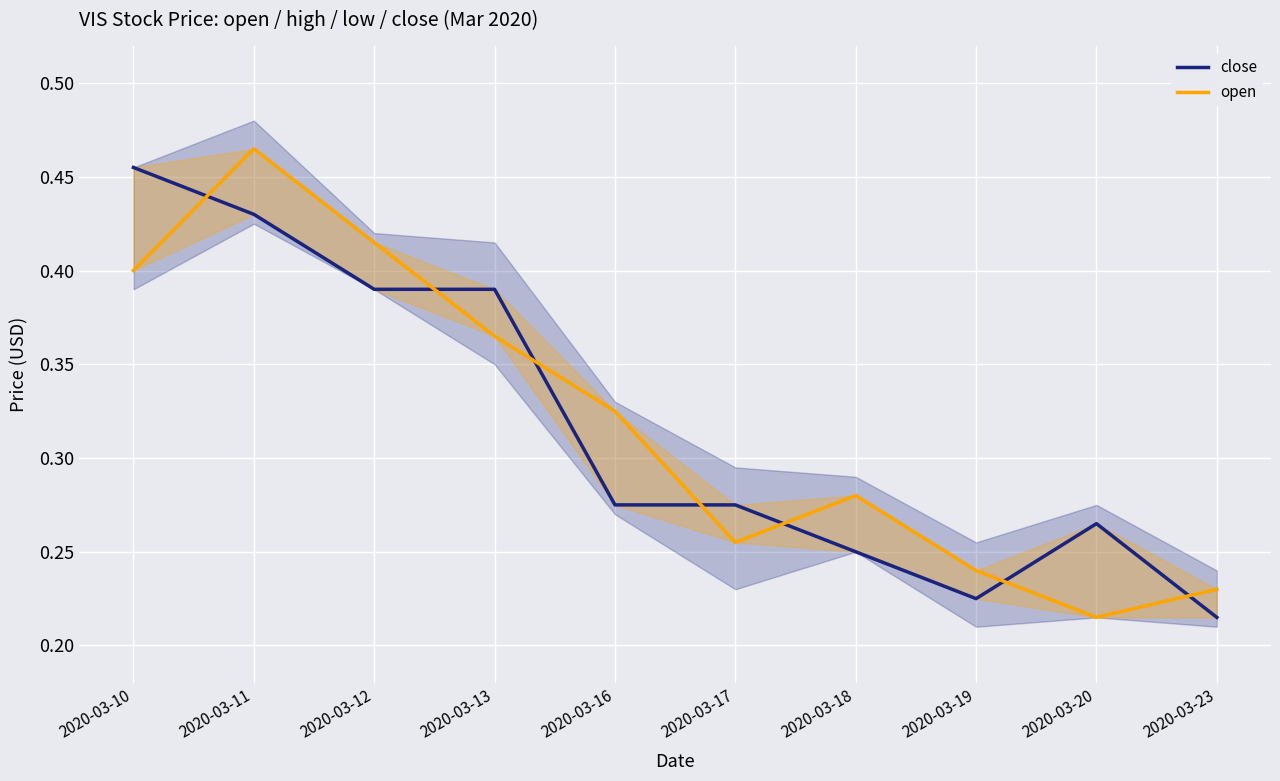

Is it true that close equals 0.2 at 2020-03-11?

False